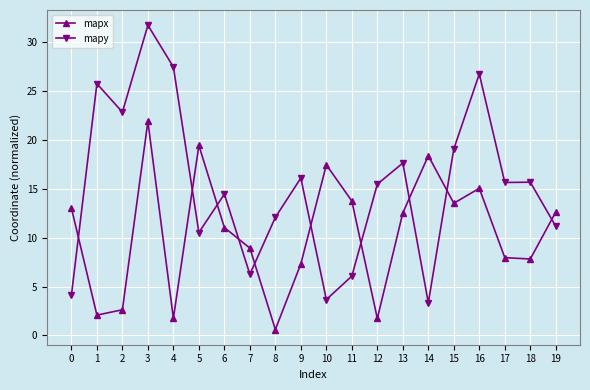

Rank the series by their average value, from lowest to highest.

mapx, mapy